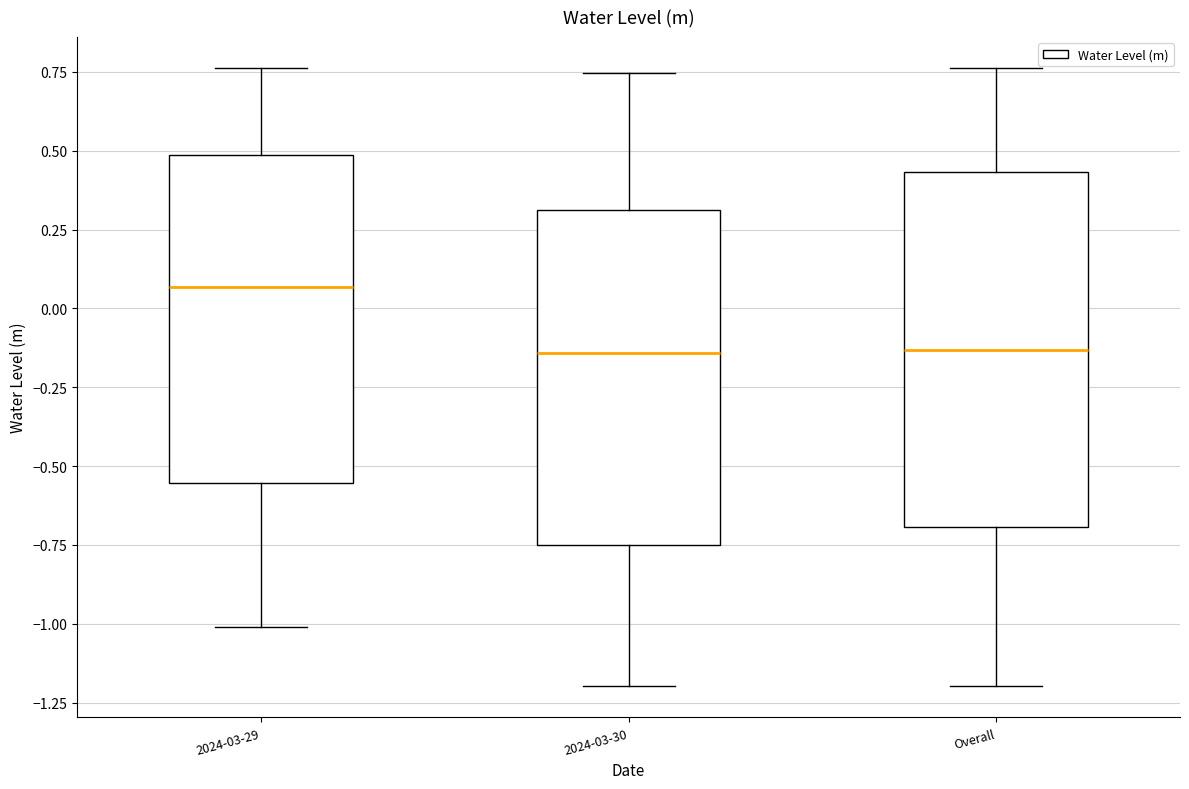

Reading left to right, transcribe this box plot: for each box, give where its median line is, the range the box spans, and where its two whiskers end, as read against the y-axis. The values are not printed on the chart, so give them approximately, as read against the axis.

2024-03-29: median 0.05, box -0.55 to 0.50, whiskers -1.00 to 0.75
2024-03-30: median -0.15, box -0.75 to 0.30, whiskers -1.20 to 0.75
Overall: median -0.15, box -0.70 to 0.45, whiskers -1.20 to 0.75